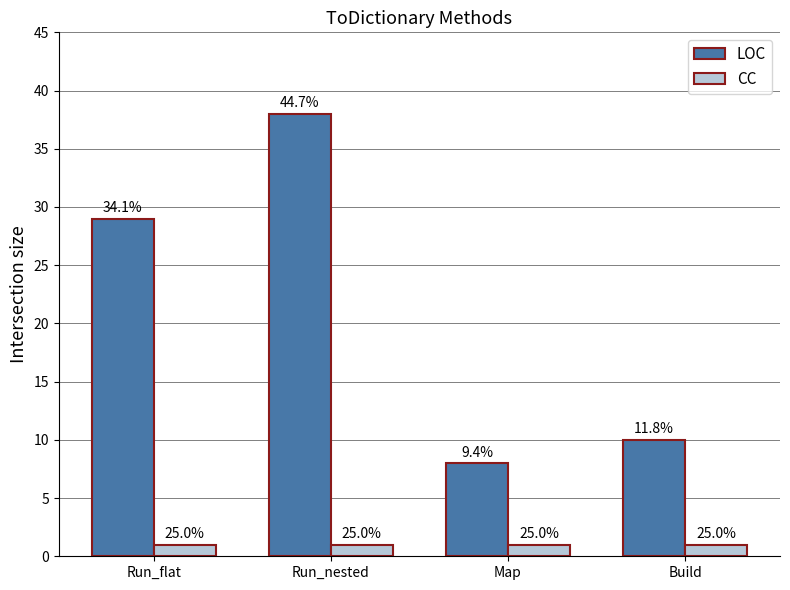

What is the smallest value displayed?

1